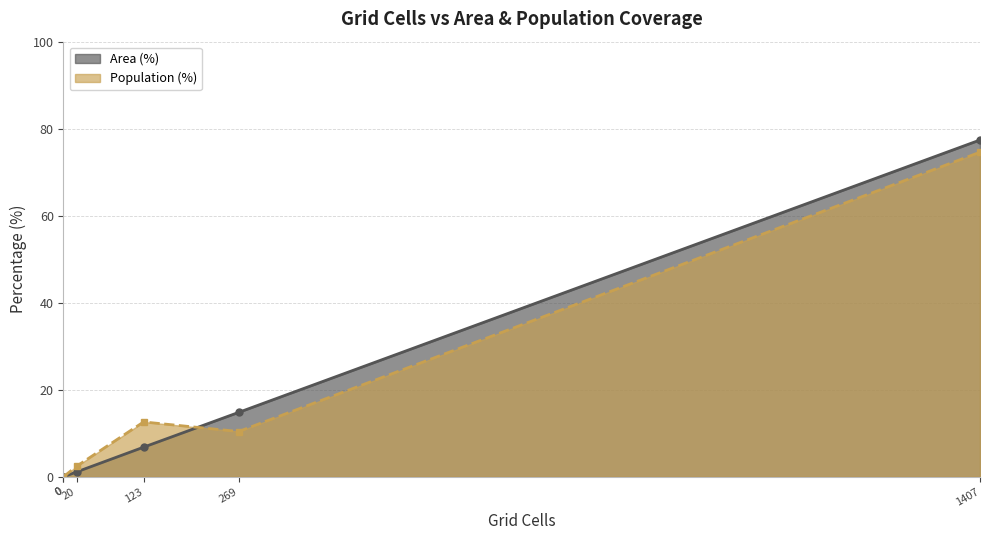

True or false: Area (%) has a value of 32.2 at Likely irrelevant (<10 min).

False